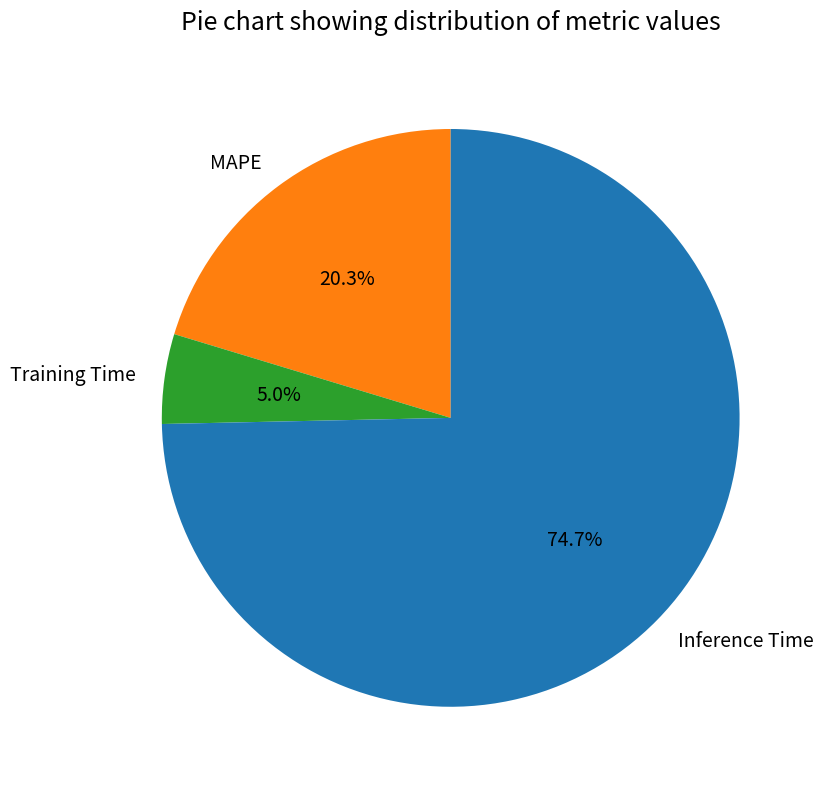

To the nearest percent, what is the difference between the Inference Time and MAPE slice percentages?

54%